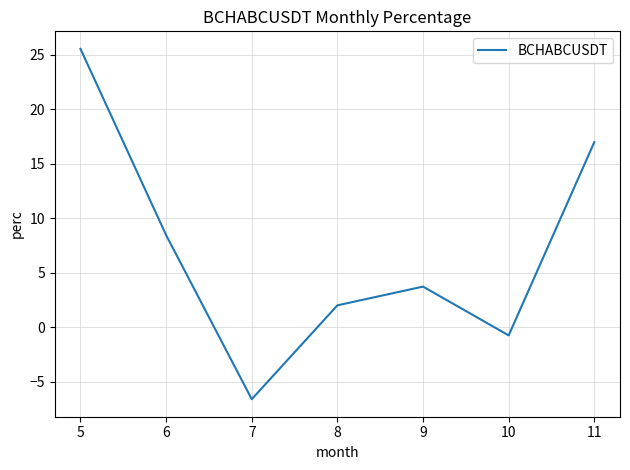

Reading right to left, extract all data points from this chart.

17.0	-0.7	3.7	2.0	-6.6	8.5	25.5